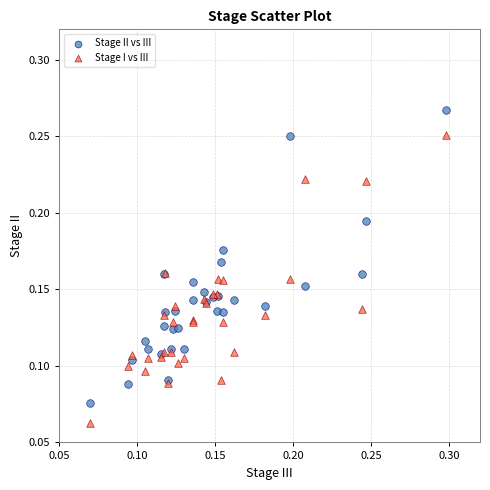

Which series contains the lowest Y value?

Stage I vs III